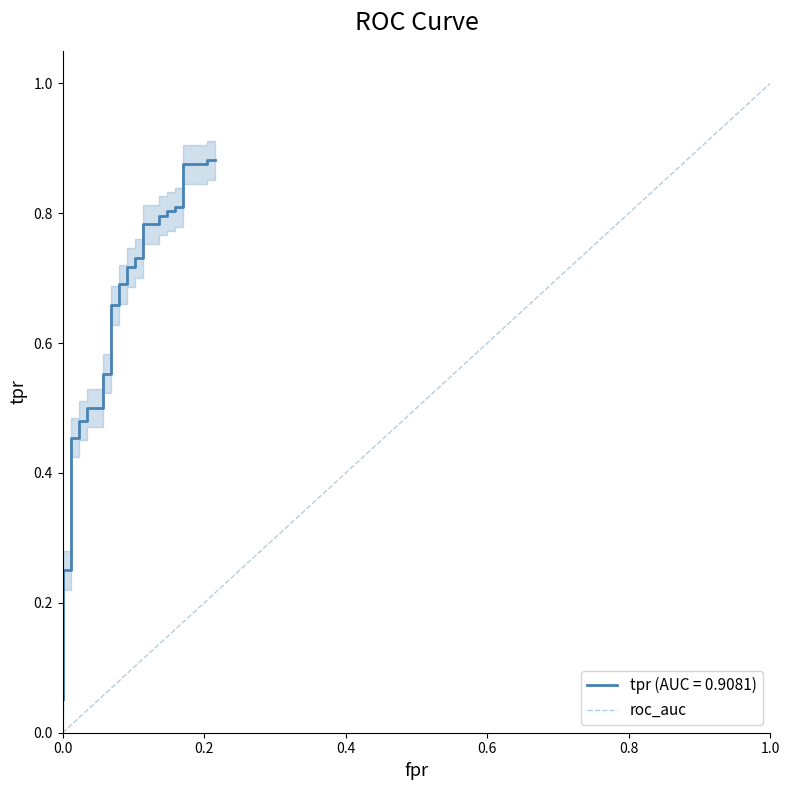

Which has a higher value, 0.0 or 1.0?

1.0